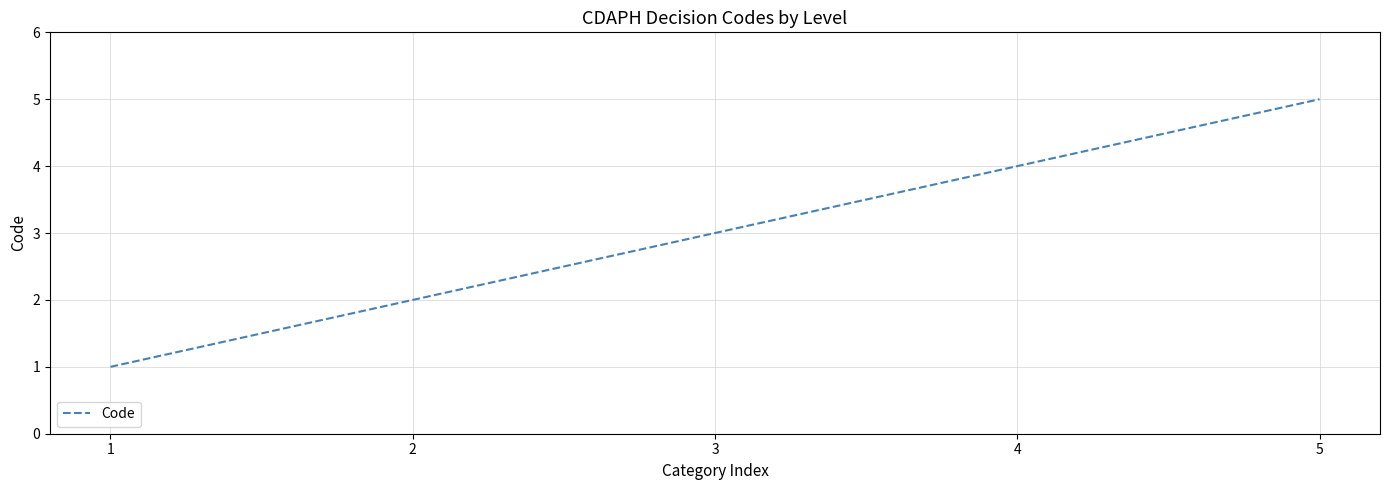

Reading left to right, extract all data points from this chart.

1	2	3	4	5